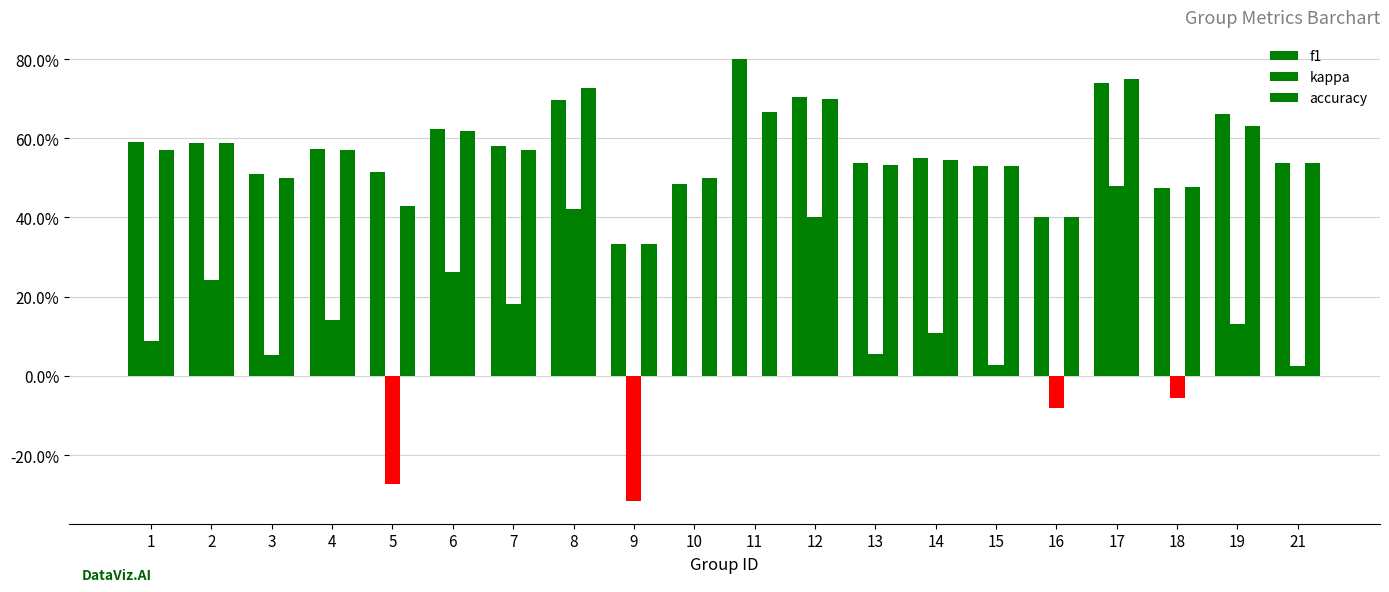

What are all the series names shown in the legend?

f1, kappa, accuracy